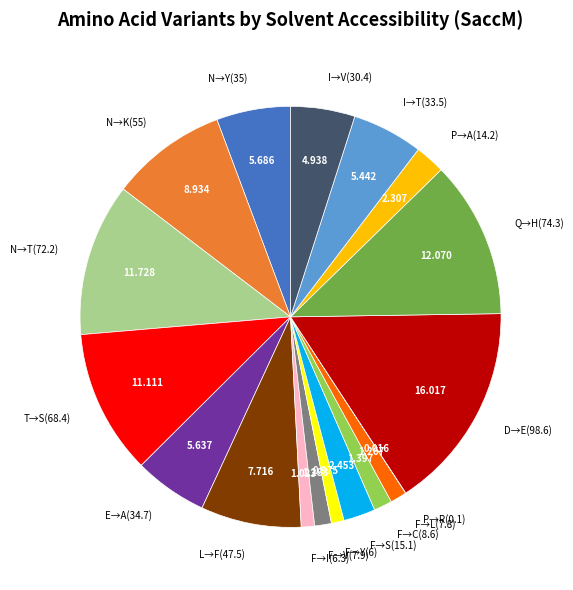

Is there a majority slice in this chart?

No